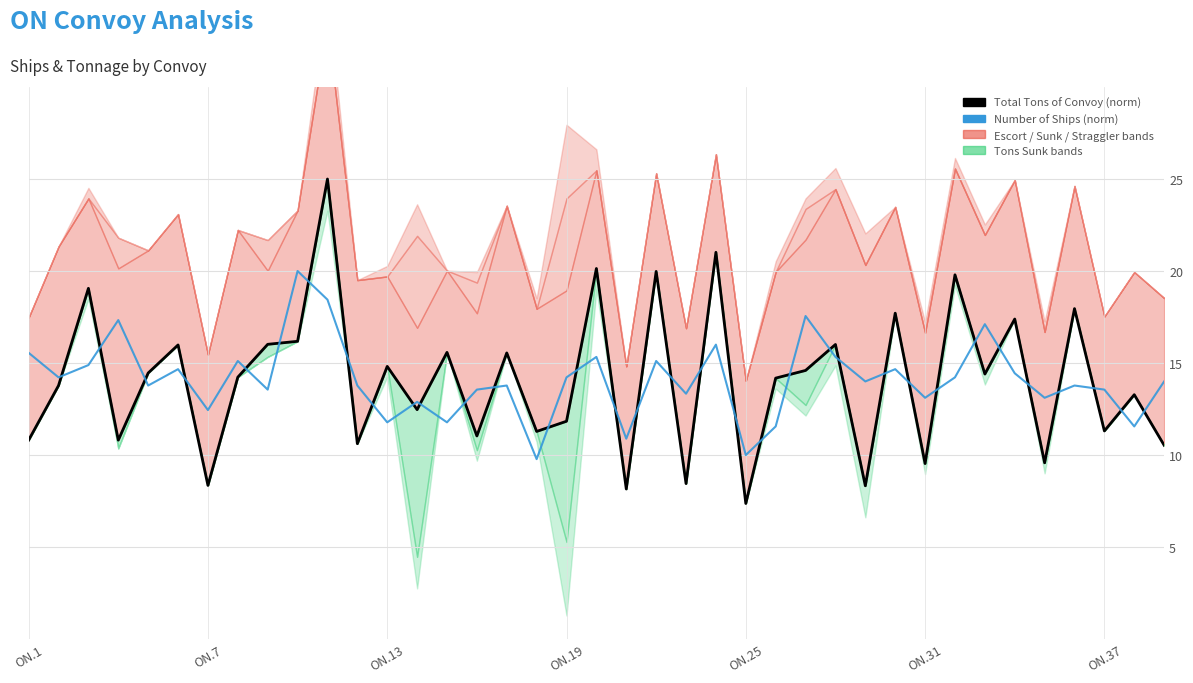

What is the difference between the maximum and minimum values in the Number of Ships (norm) series?

10.2